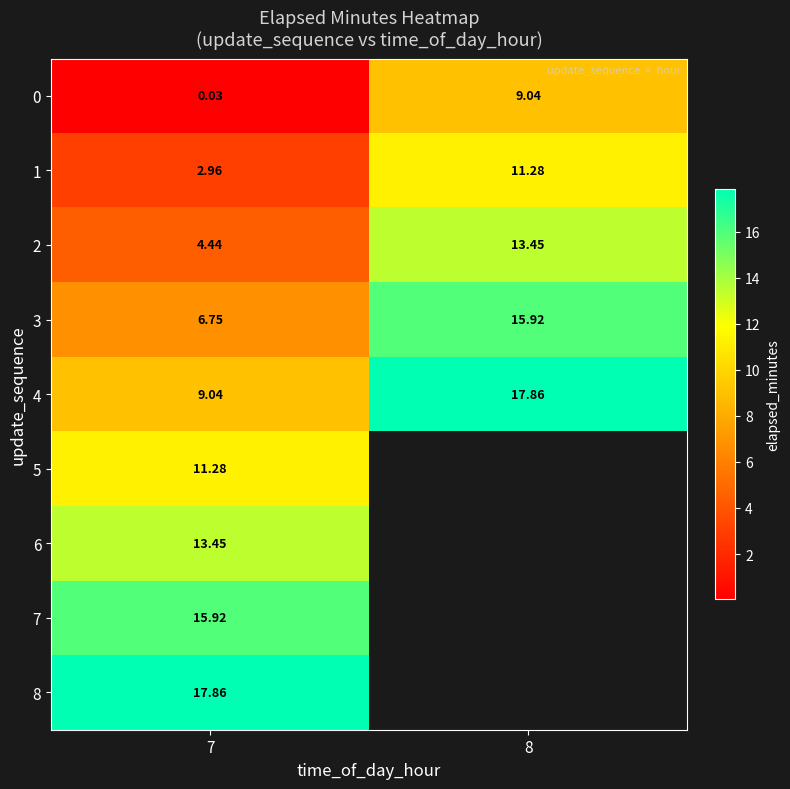

Is the value of 2 at 8 greater than the value of 4 at 8?

No